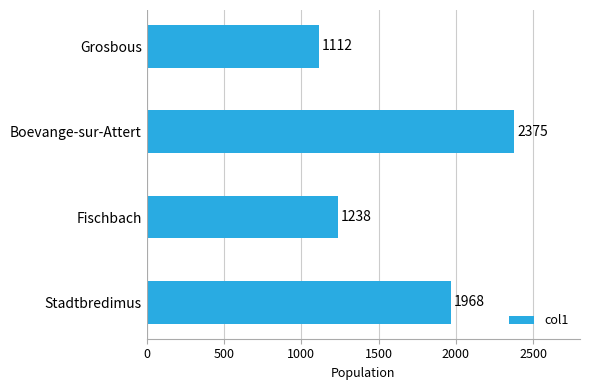

What is the sum of all values?

6693